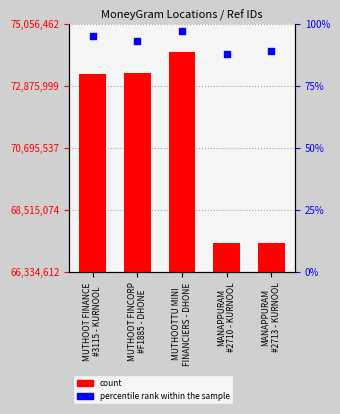

Which series has the largest total across all categories?

count